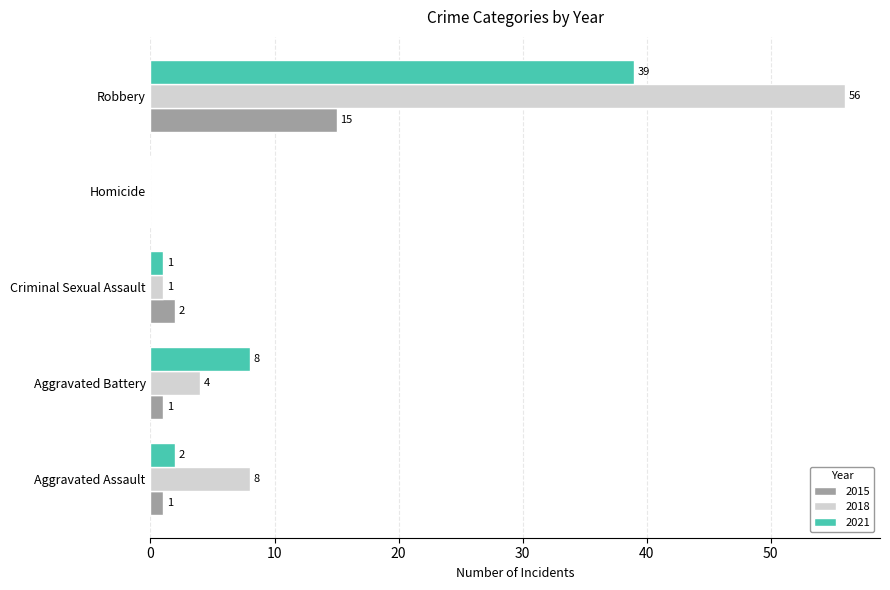

At which category is the sum across all series the highest?

Robbery